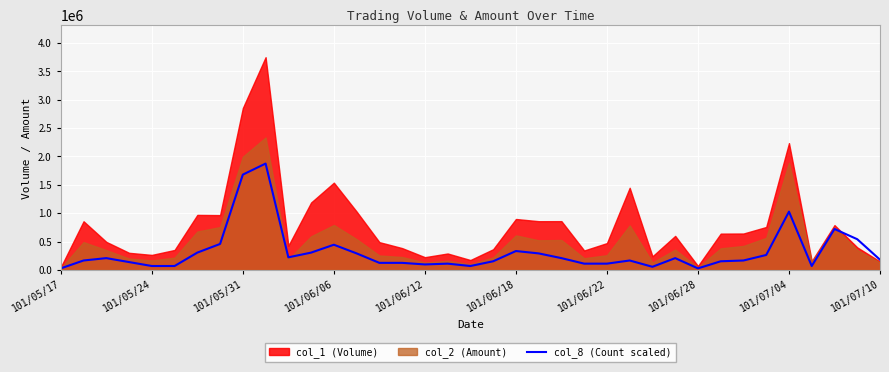

What is the highest value of the col_8 (Count scaled) series?

1874500.0